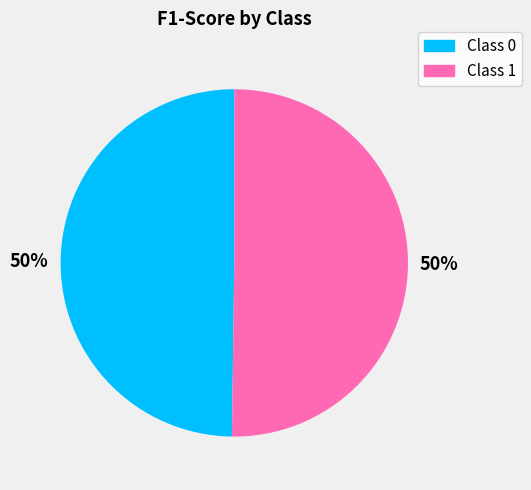

To the nearest percent, what is the average slice percentage?

50%